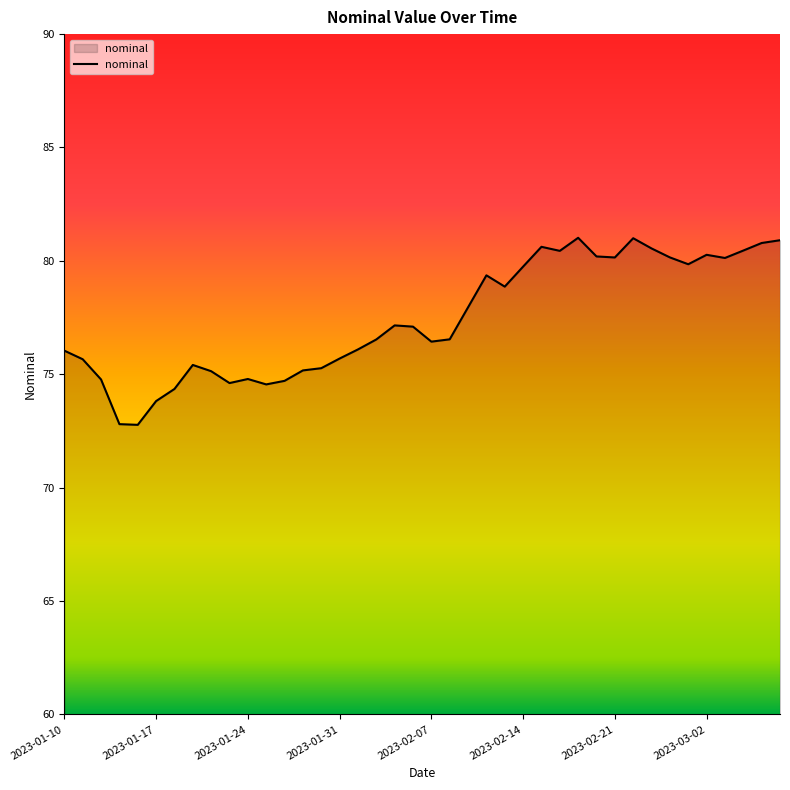

True or false: there are more than 1 points higher than both neighbors.

True